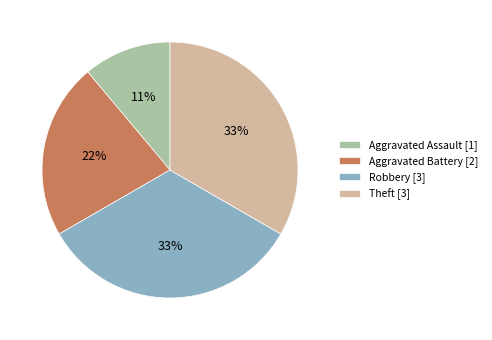

True or false: Aggravated Battery accounts for 34% of the total.

False